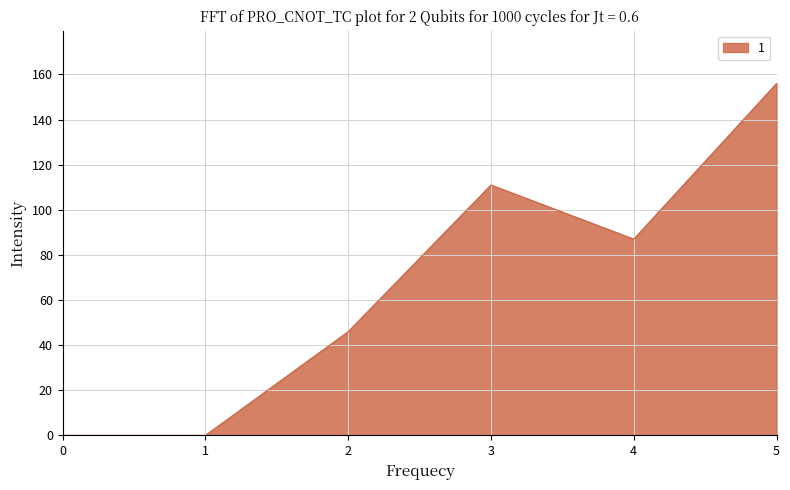

At which category does the data reach its first local peak?

3